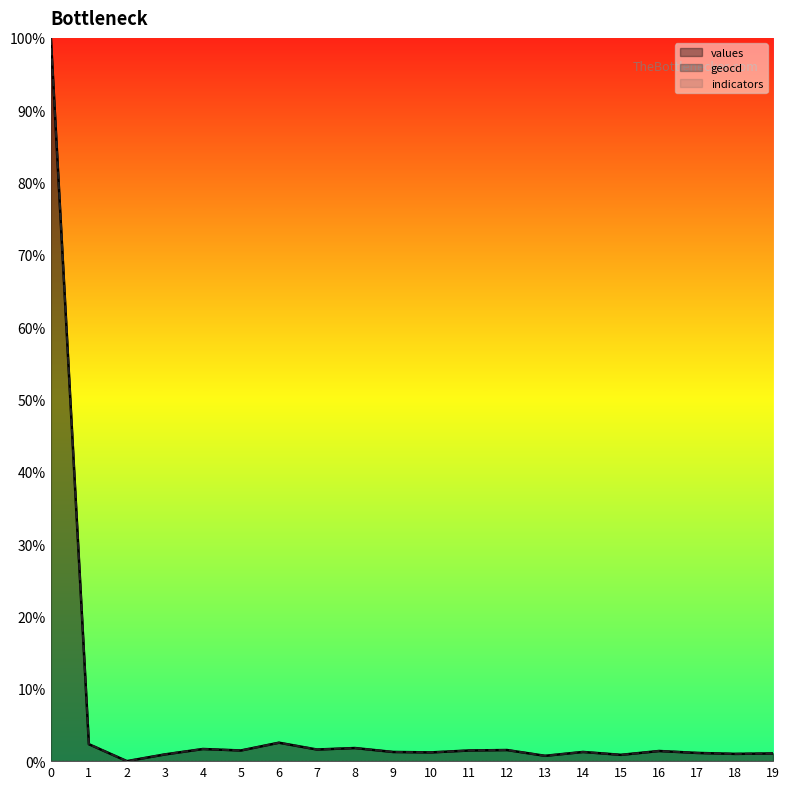

Which series has the largest total across all categories?

geocd